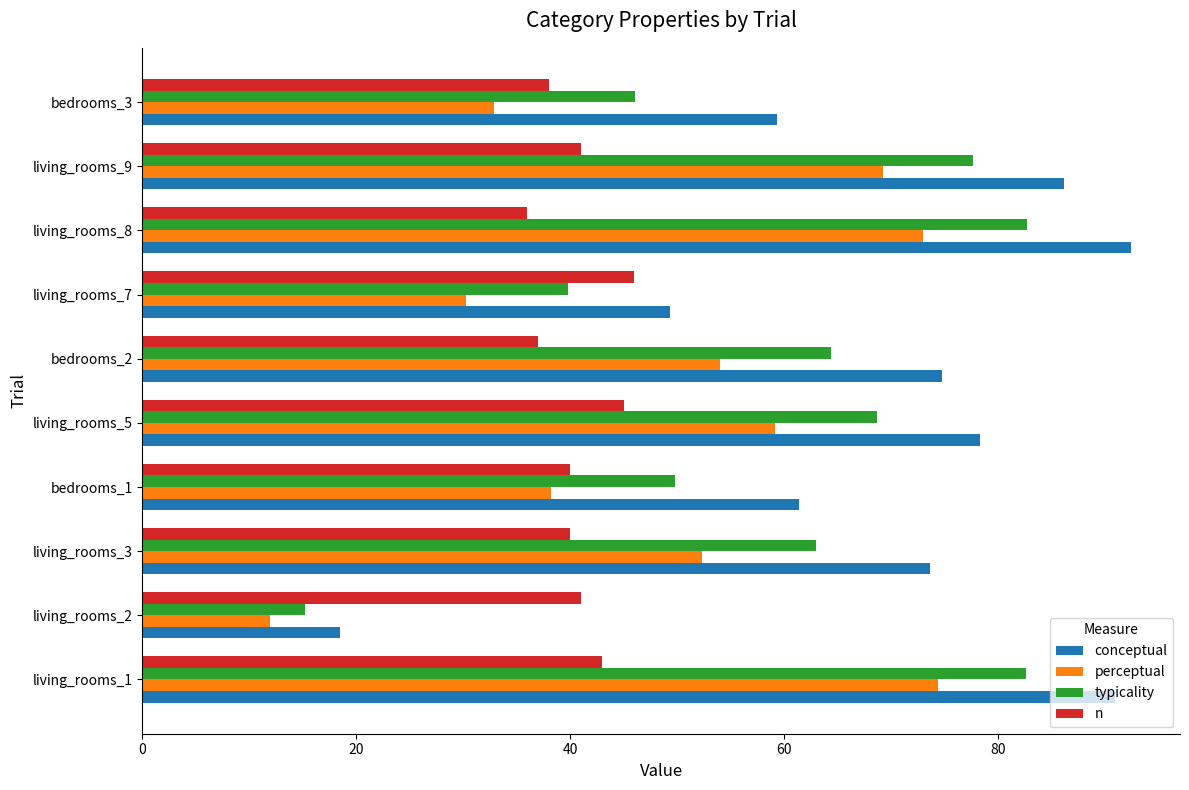

Count the number of categories in the chart.

10